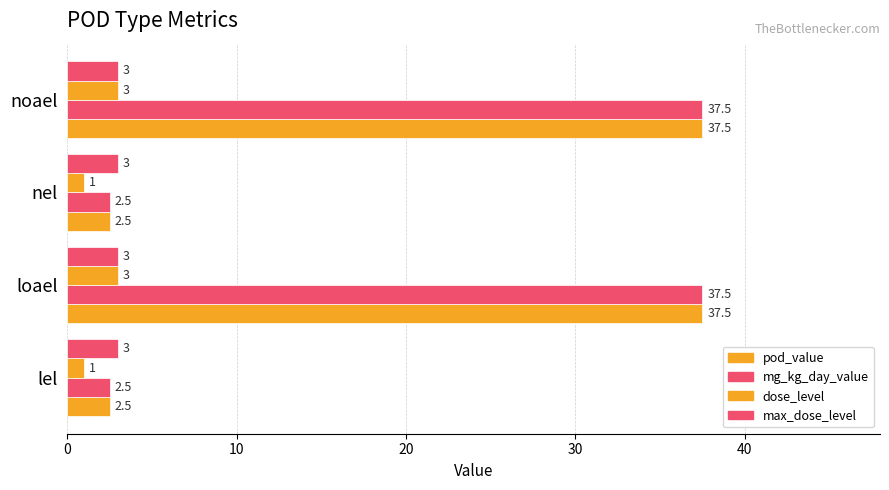

Which series has the widest spread of values?

pod_value